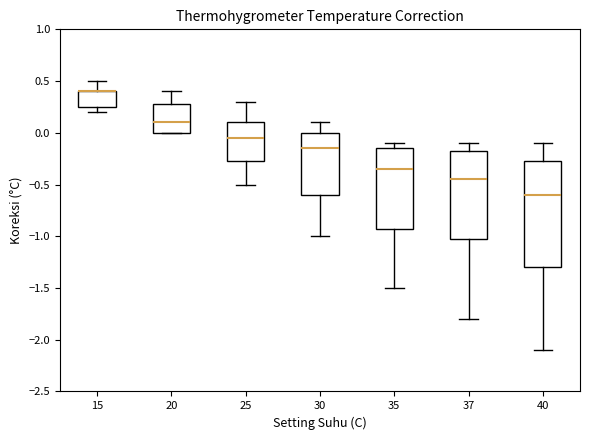

Reading left to right, transcribe this box plot: for each box, give where its median line is, the range the box spans, and where its two whiskers end, as read against the y-axis. The values are not printed on the chart, so give them approximately, as read against the axis.

15: median 0.40 (drawn on the box's upper edge), box 0.25 to 0.40, whiskers 0.20 to 0.50
20: median 0.10, box 0.00 to 0.30, whiskers 0.00 to 0.40
25: median -0.05, box -0.25 to 0.10, whiskers -0.50 to 0.30
30: median -0.15, box -0.60 to 0.00, whiskers -1.00 to 0.10
35: median -0.35, box -0.90 to -0.15, whiskers -1.50 to -0.10
37: median -0.45, box -1.00 to -0.15, whiskers -1.80 to -0.10
40: median -0.60, box -1.30 to -0.25, whiskers -2.10 to -0.10